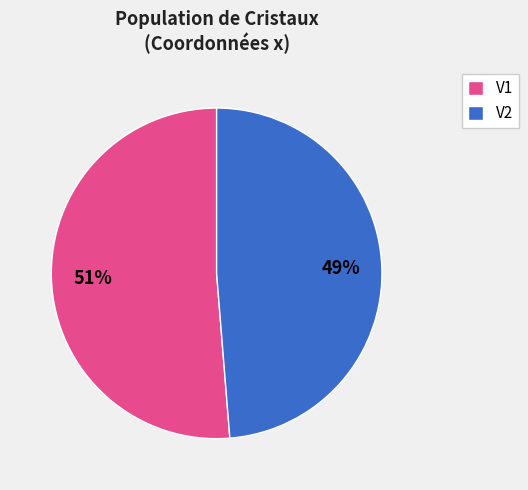

What is the majority slice?

V1